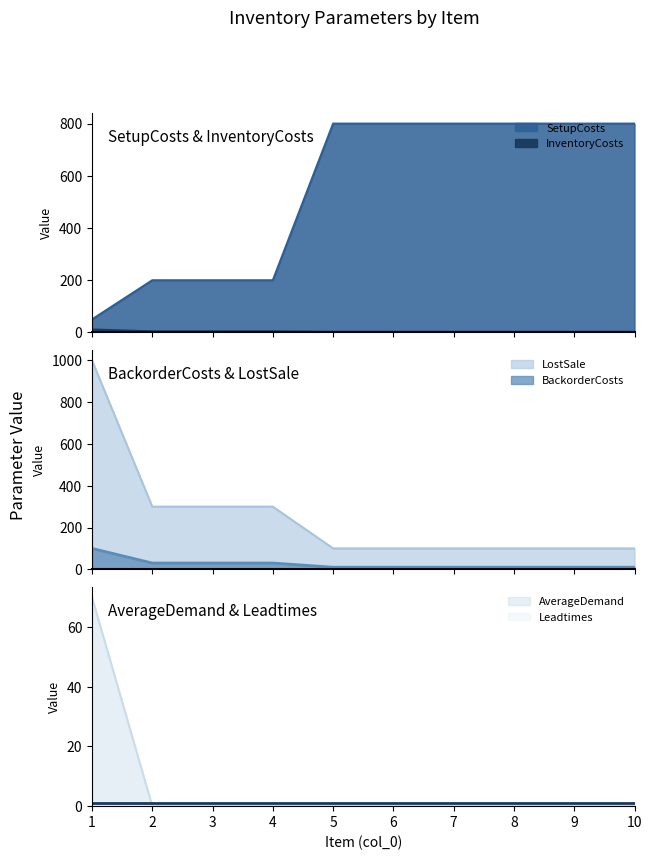

True or false: LostSale and BackorderCosts intersect in this chart.

False